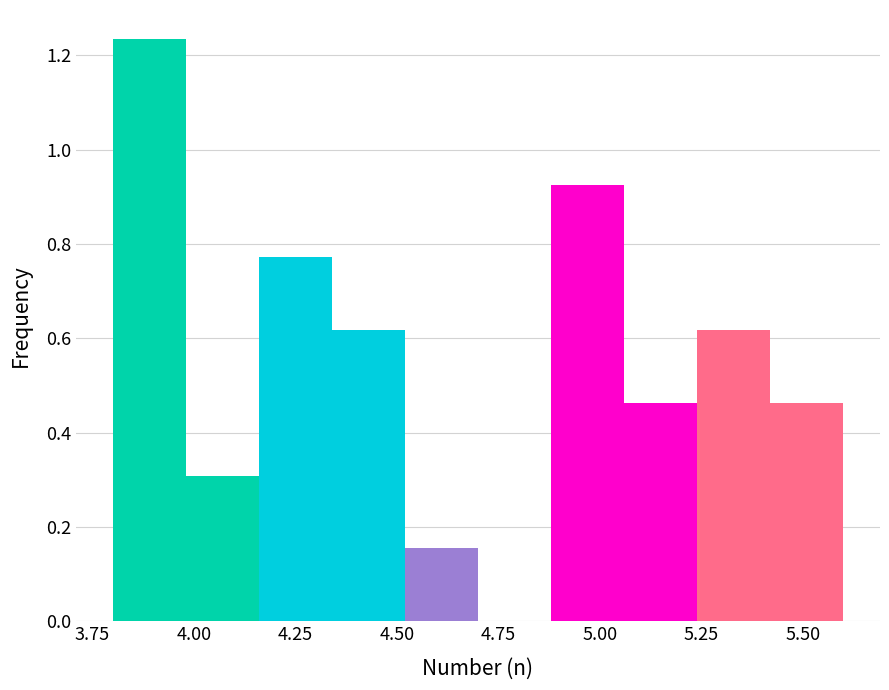

Read against the x-axis, roughly where is the centre of the tallest bar?

3.90